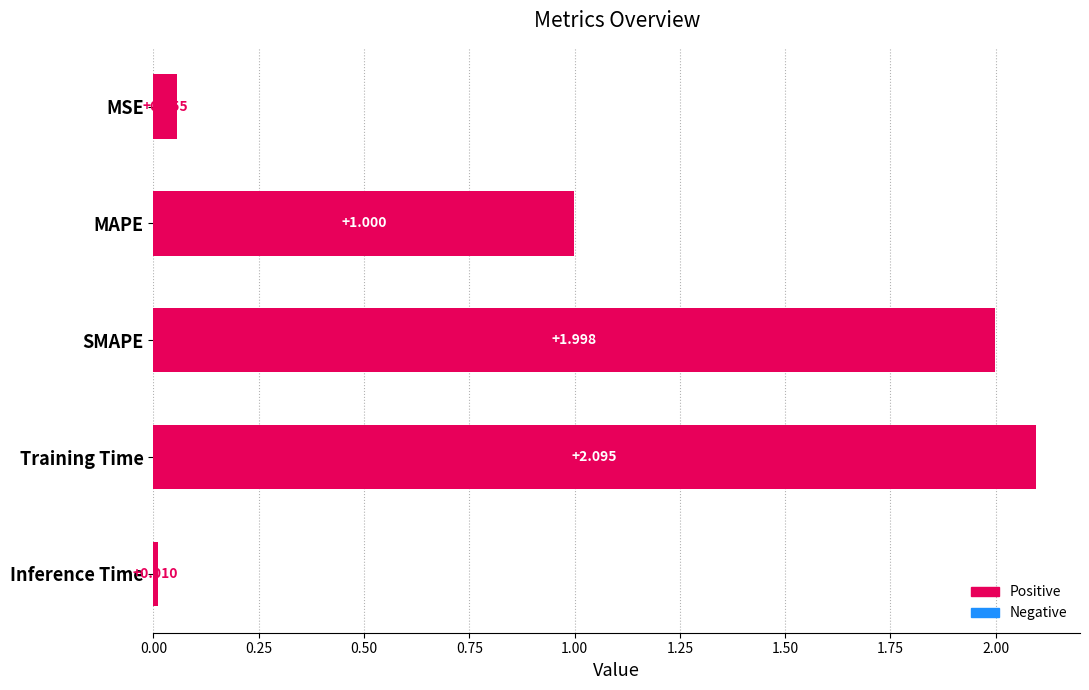

List the labels in order of value, smallest first.

Inference Time, MSE, MAPE, SMAPE, Training Time